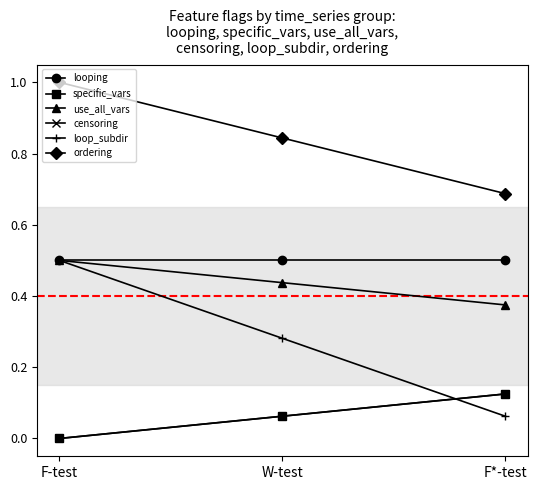

What is the total value across all series at F*-test?

1.9